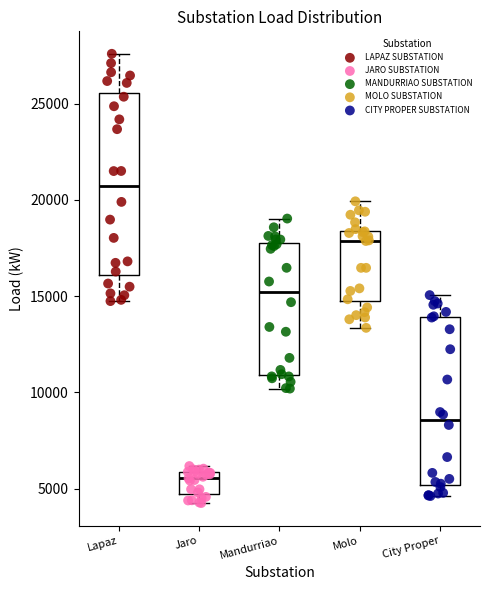

Which series has the largest Y range (max minus min)?

LAPAZ SUBSTATION